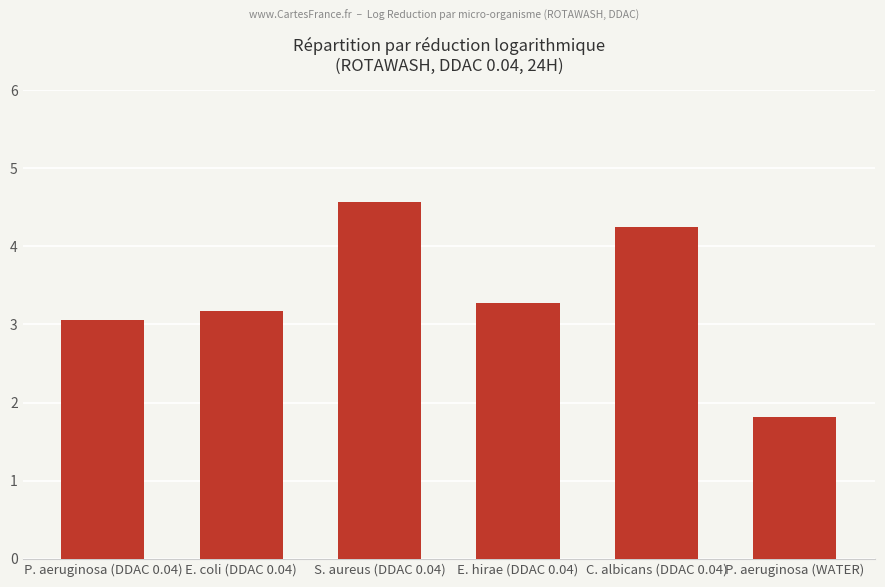

Reading right to left, extract all data points from this chart.

P. aeruginosa (WATER)=1.8	C. albicans (DDAC 0.04)=4.3	E. hirae (DDAC 0.04)=3.3	S. aureus (DDAC 0.04)=4.6	E. coli (DDAC 0.04)=3.2	P. aeruginosa (DDAC 0.04)=3.1